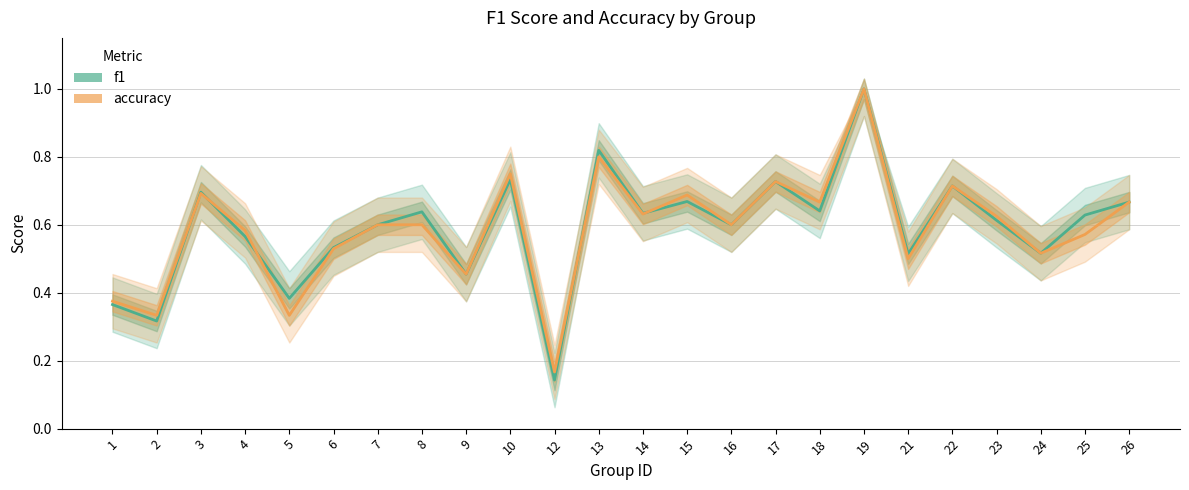

How many lines are shown in the chart?

2